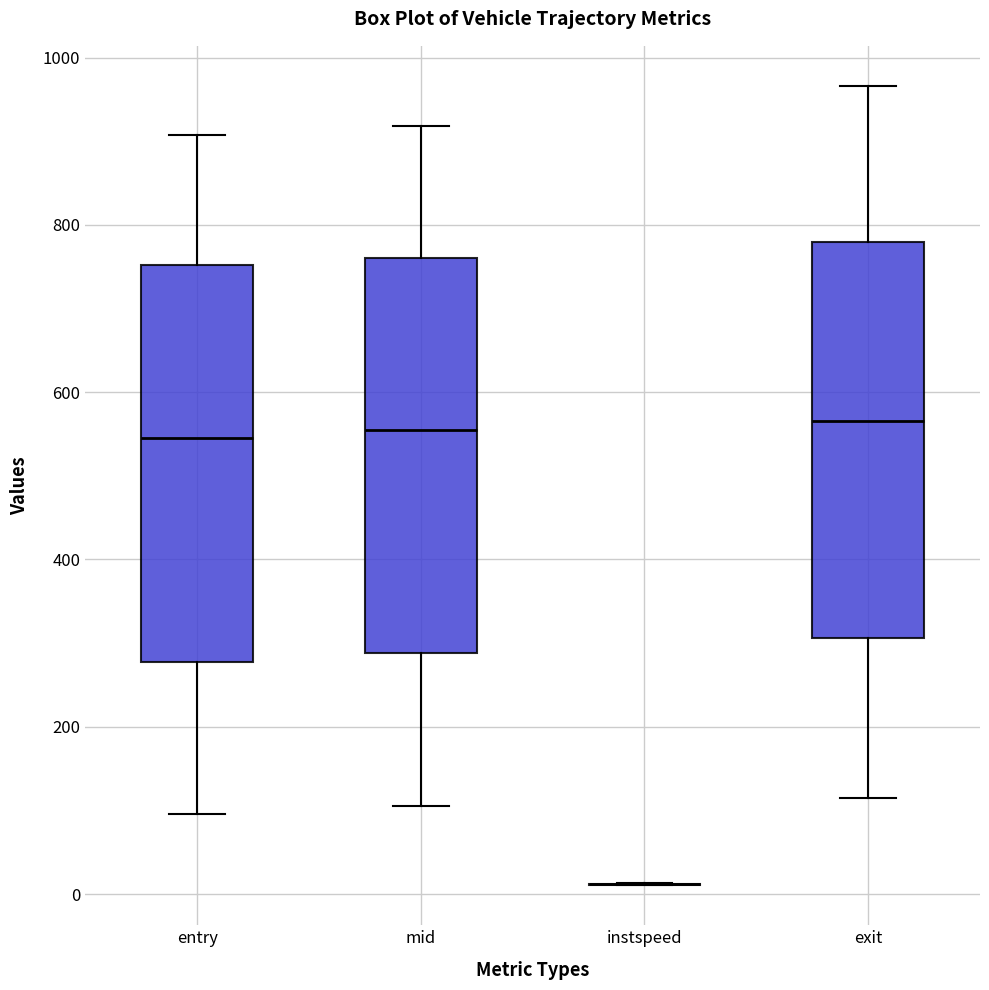

Where does the median line of the box for entry sit on the y-axis? The values are not printed on the chart, so give them approximately, as read against the axis.

540